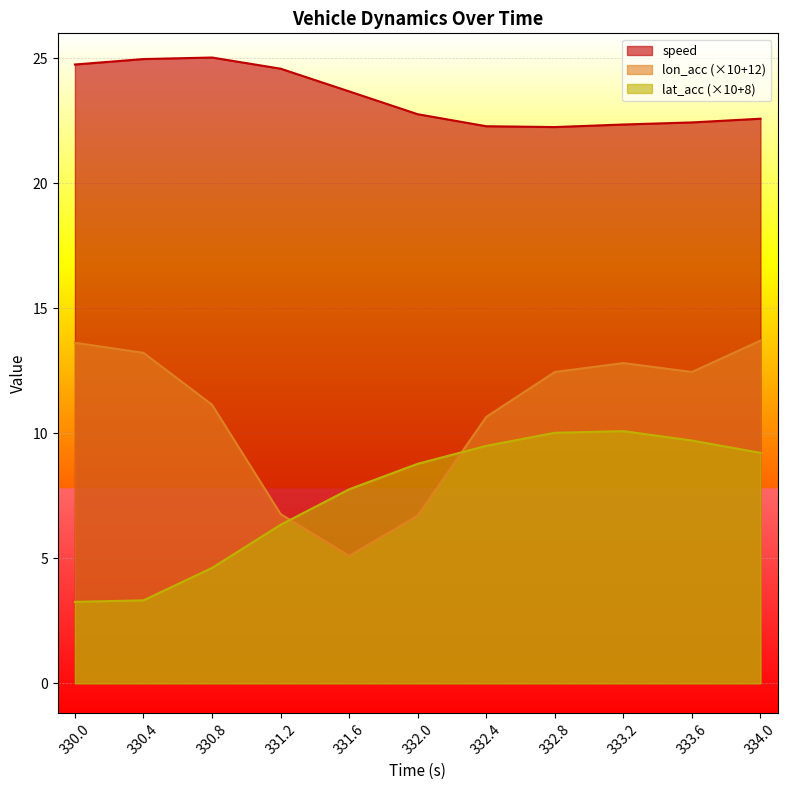

How many data points does each series have?

11